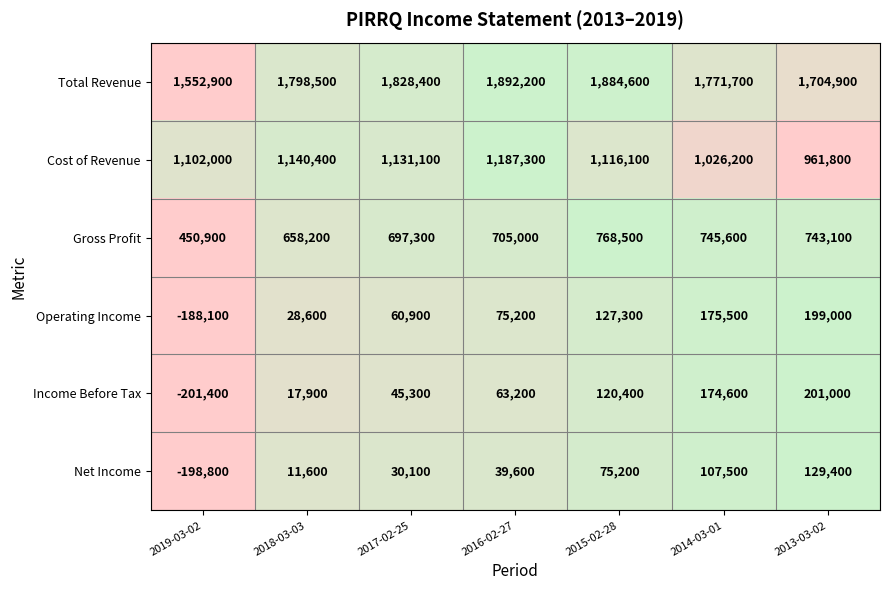

Rank the categories by Gross Profit value from lowest to highest.

2019-03-02, 2018-03-03, 2017-02-25, 2016-02-27, 2013-03-02, 2014-03-01, 2015-02-28